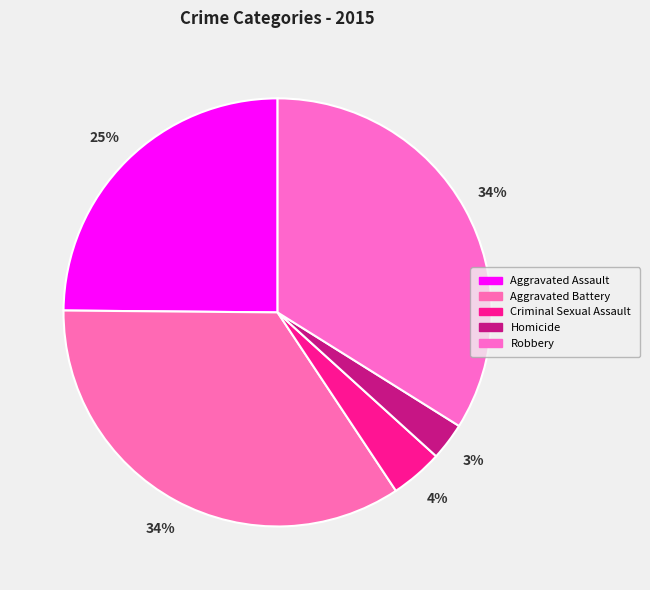

To the nearest percent, what is the combined percentage of Criminal Sexual Assault and Aggravated Assault?

29%